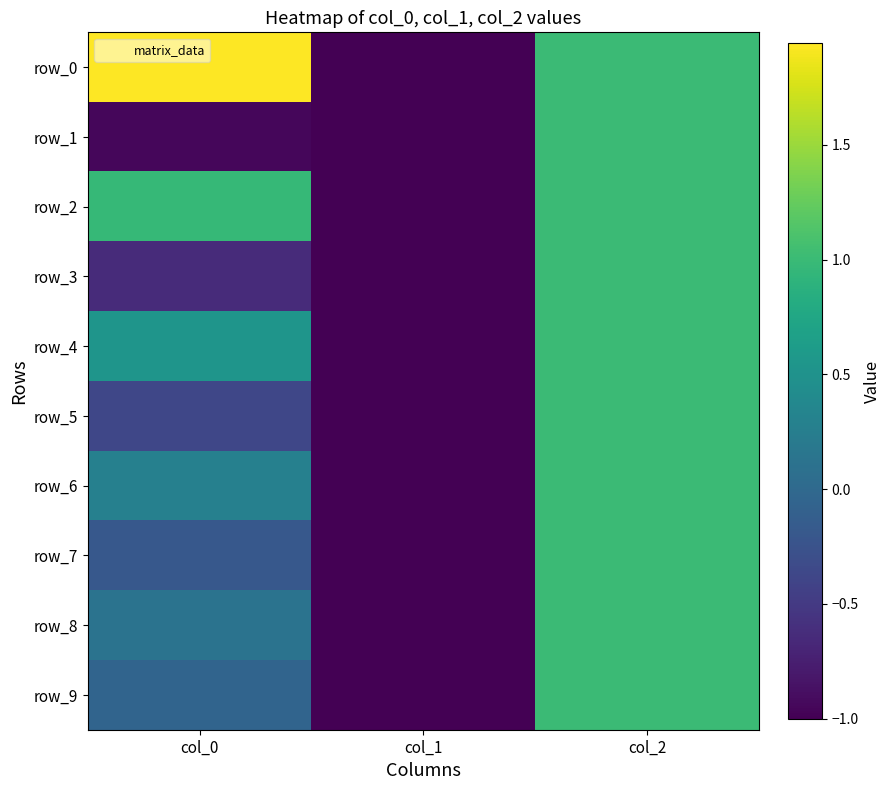

Which series has the largest range (max minus min)?

row_0